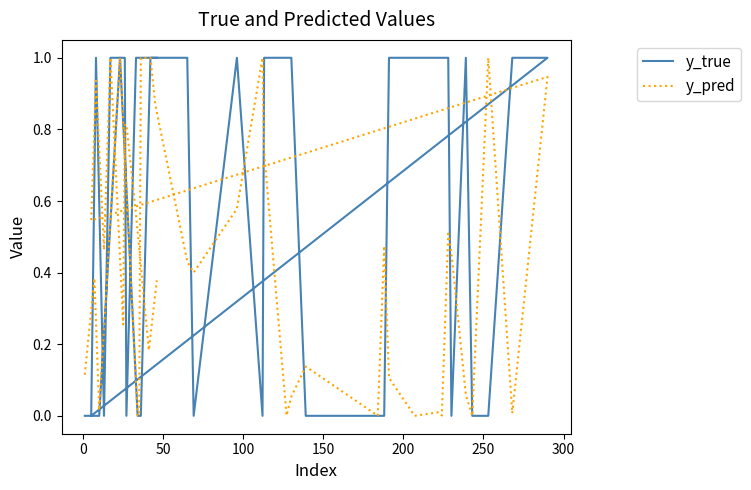

Does the chart display data point markers on the line(s)?

No